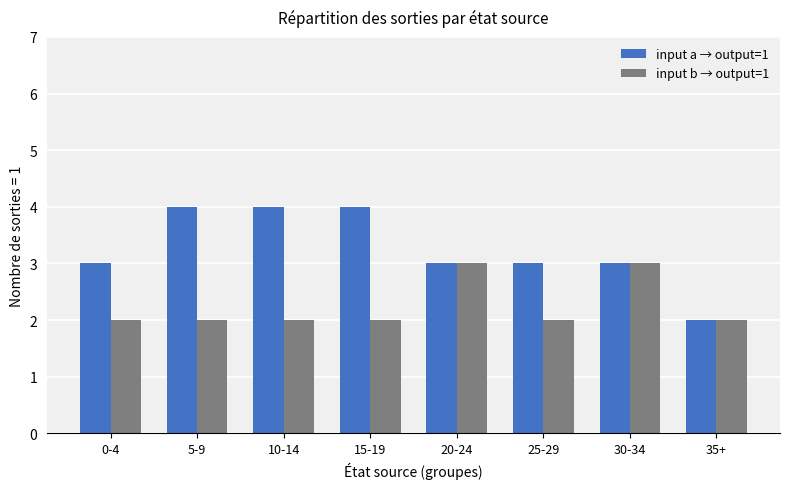

Are the bars grouped side by side (vs. stacked)?

Yes